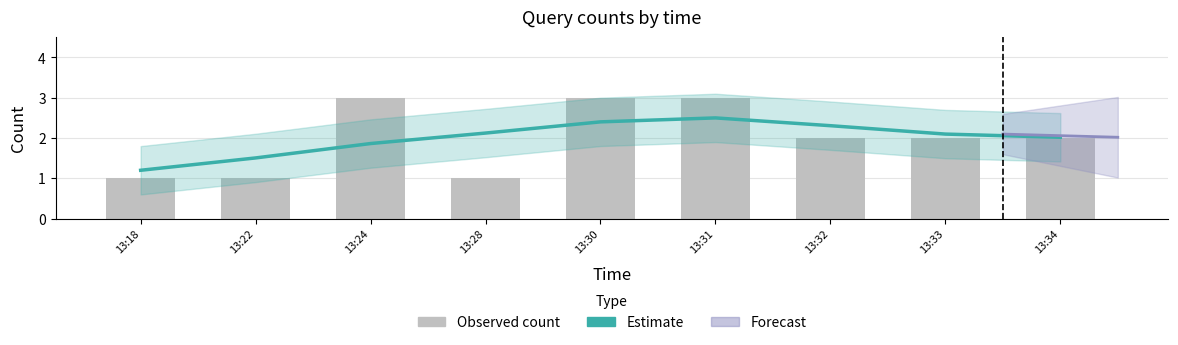

What is the minimum value shown in the chart?

1